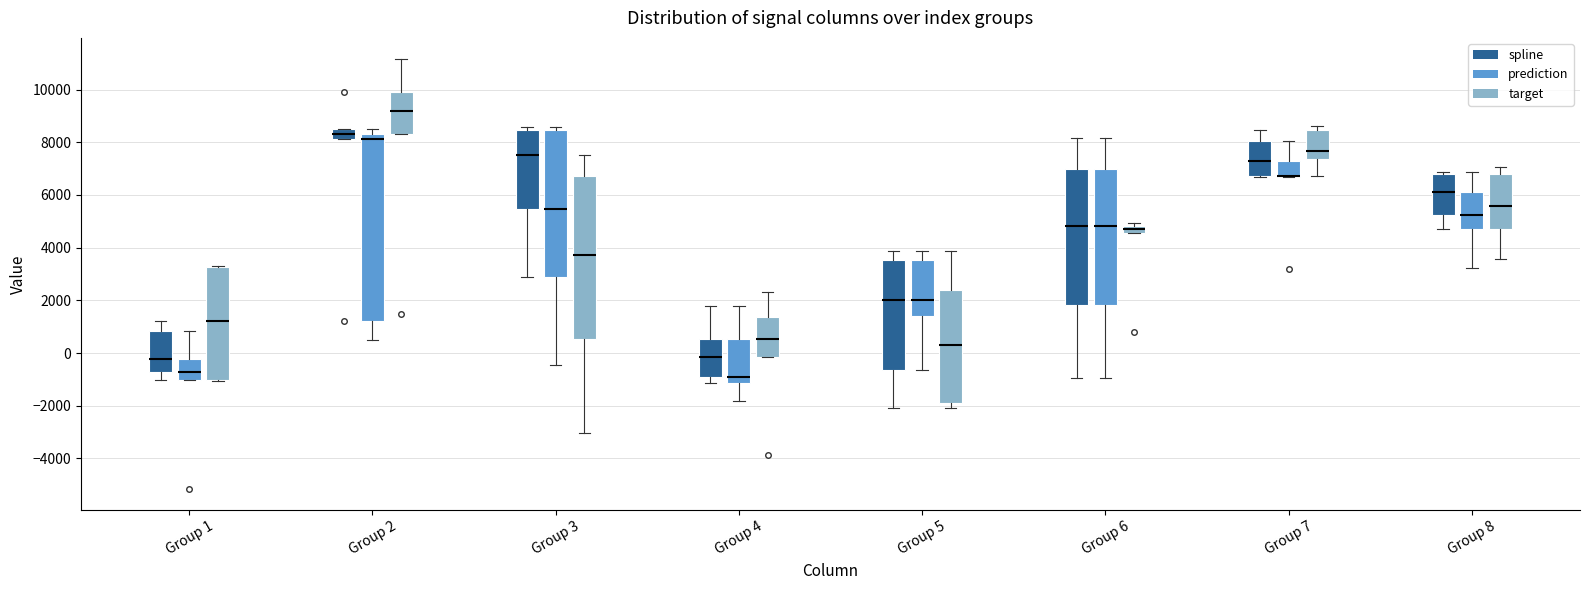

Which box is the tallest, from its lower edge to its upper edge?

Group 2 (prediction)